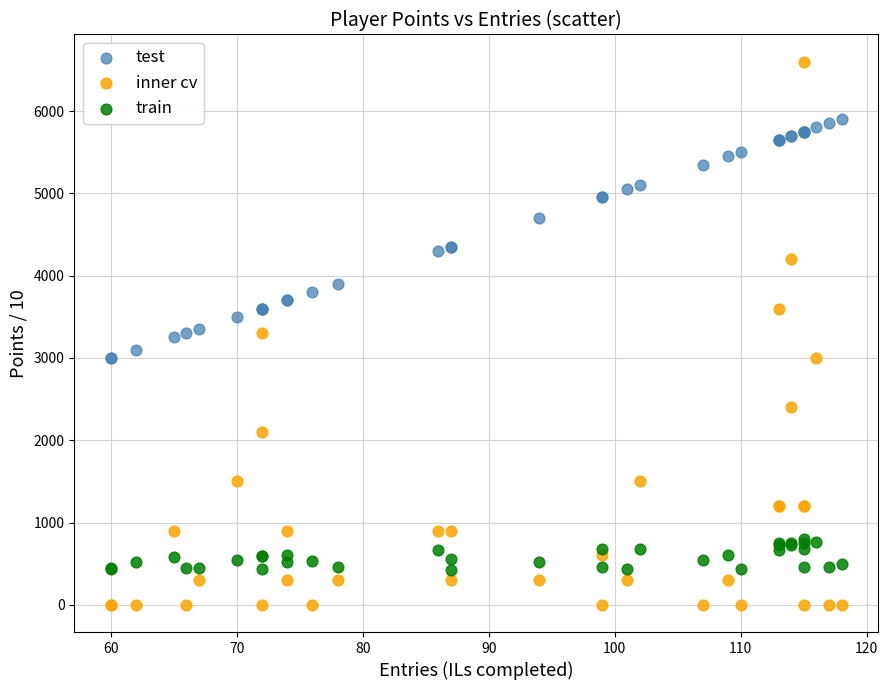

Which series reaches the maximum Y coordinate?

inner cv